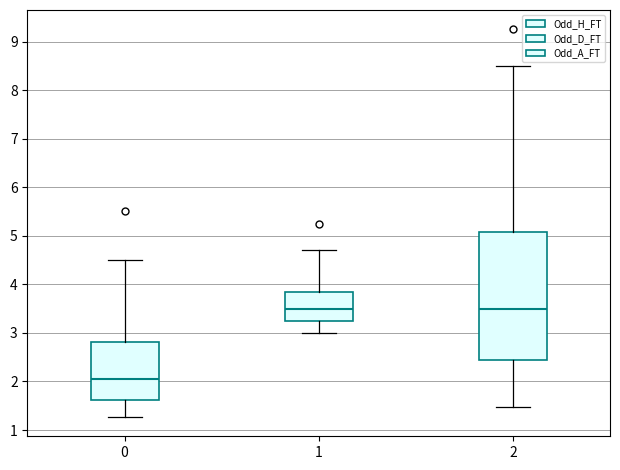

Reading left to right, transcribe this box plot: for each box, give where its median line is, the range the box spans, and where its two whiskers end, as read against the y-axis. The values are not printed on the chart, so give them approximately, as read against the axis.

0: median 2.1, box 1.6 to 2.8, whiskers 1.3 to 4.5
1: median 3.5, box 3.3 to 3.9, whiskers 3.0 to 4.7
2: median 3.5, box 2.5 to 5.1, whiskers 1.5 to 8.5